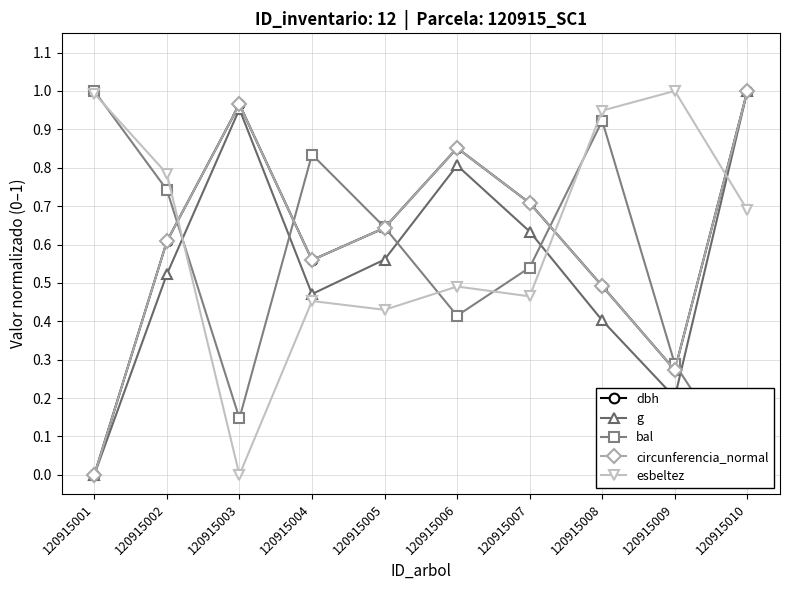

Which category has the lowest value in the esbeltez series?

120915003